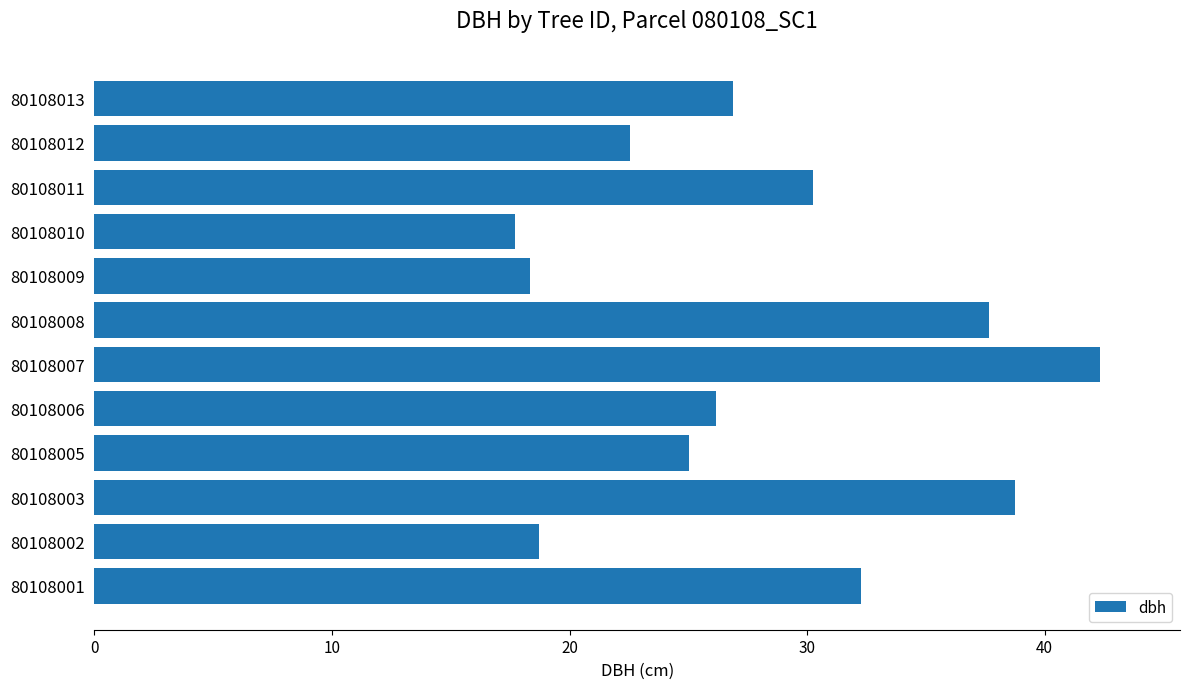

What is the greatest value displayed?

42.3